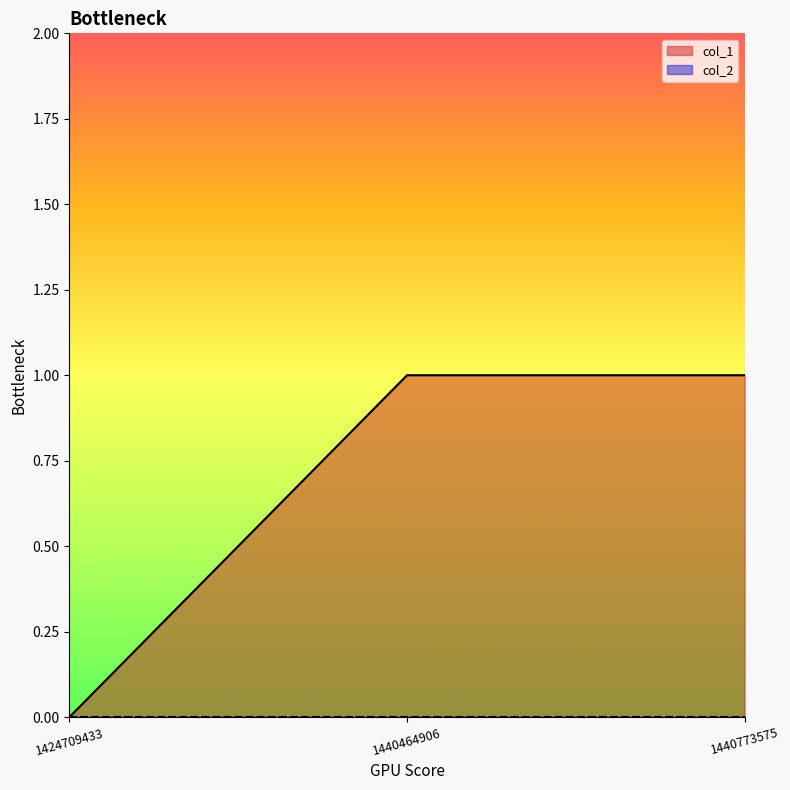

What is the sum of all values?

2